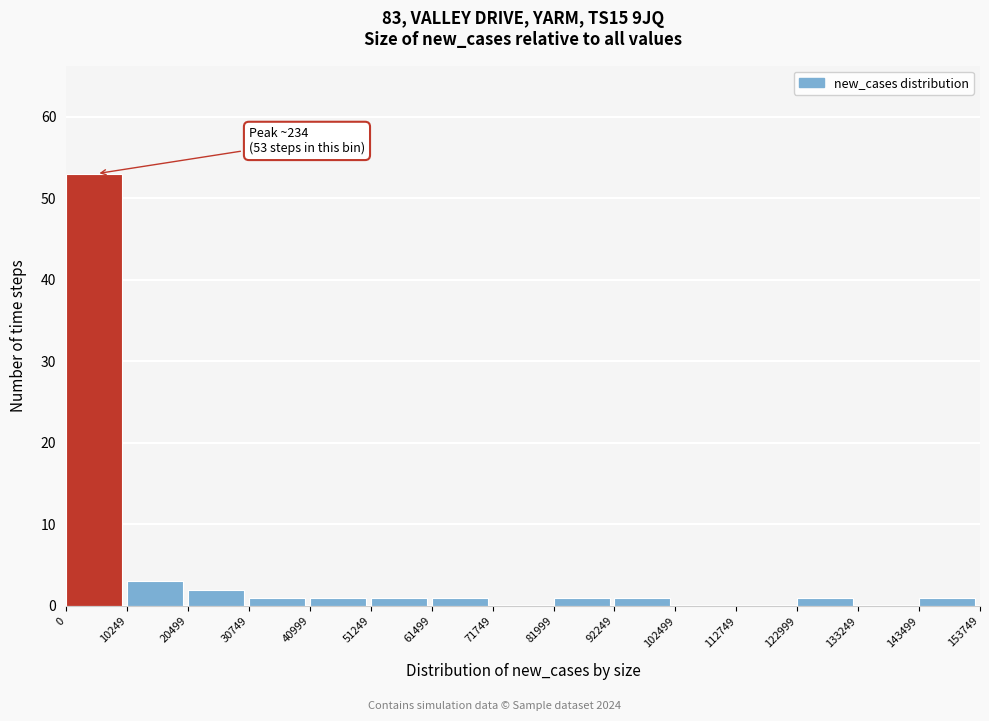

Which range on the x-axis has the tallest bar?

0 to 10249